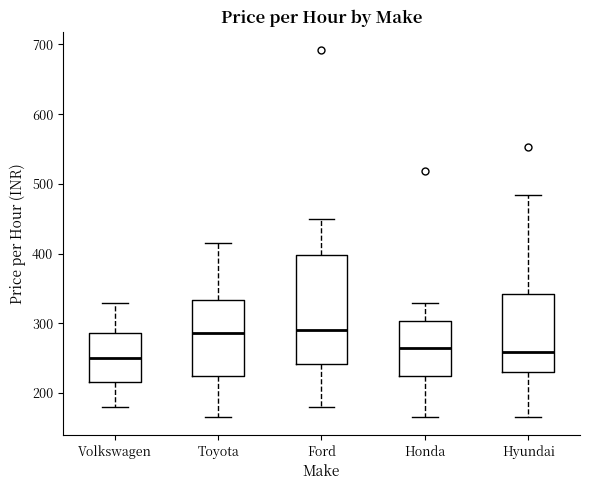

Reading left to right, read every box against the y-axis: the position of its median line, the range the box covers, and the ends of its whiskers. The values are not printed on the chart, so give them approximately, as read against the axis.

Volkswagen: median 250, box 220 to 290, whiskers 180 to 330
Toyota: median 290, box 220 to 330, whiskers 170 to 420
Ford: median 290, box 240 to 400, whiskers 180 to 450
Honda: median 260, box 220 to 300, whiskers 170 to 330
Hyundai: median 260, box 230 to 340, whiskers 170 to 480